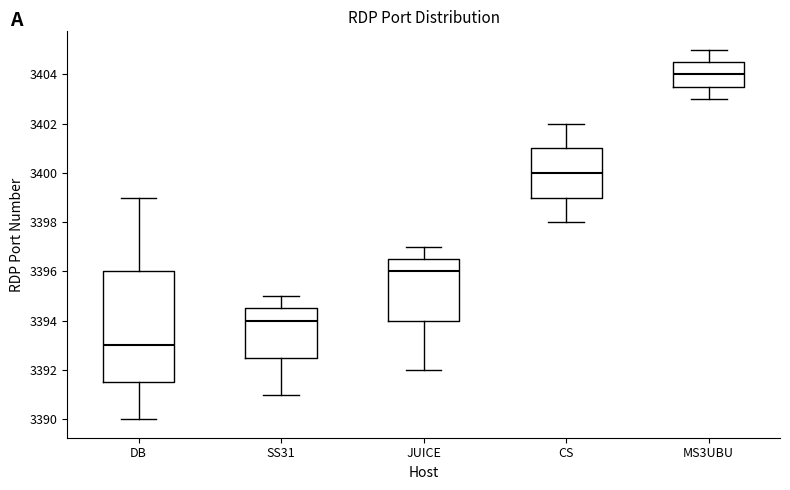

Where is the upper edge of the box for DB on the y-axis? The values are not printed on the chart, so give them approximately, as read against the axis.

3396.0